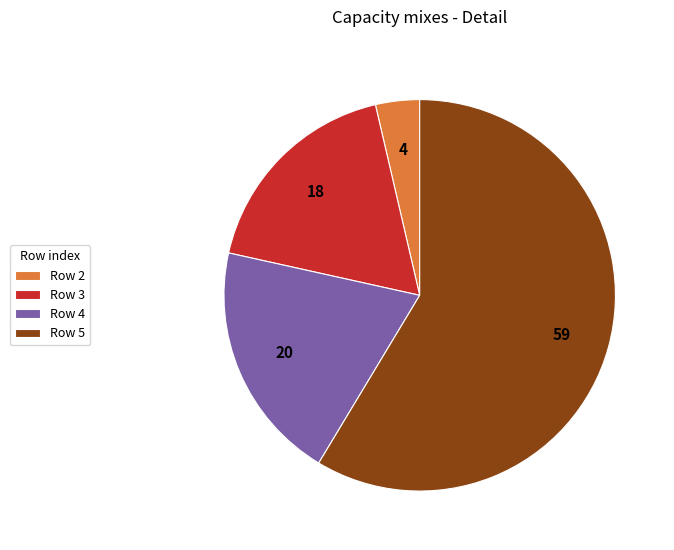

Is it true that Row 4 is 20% of the pie?

True